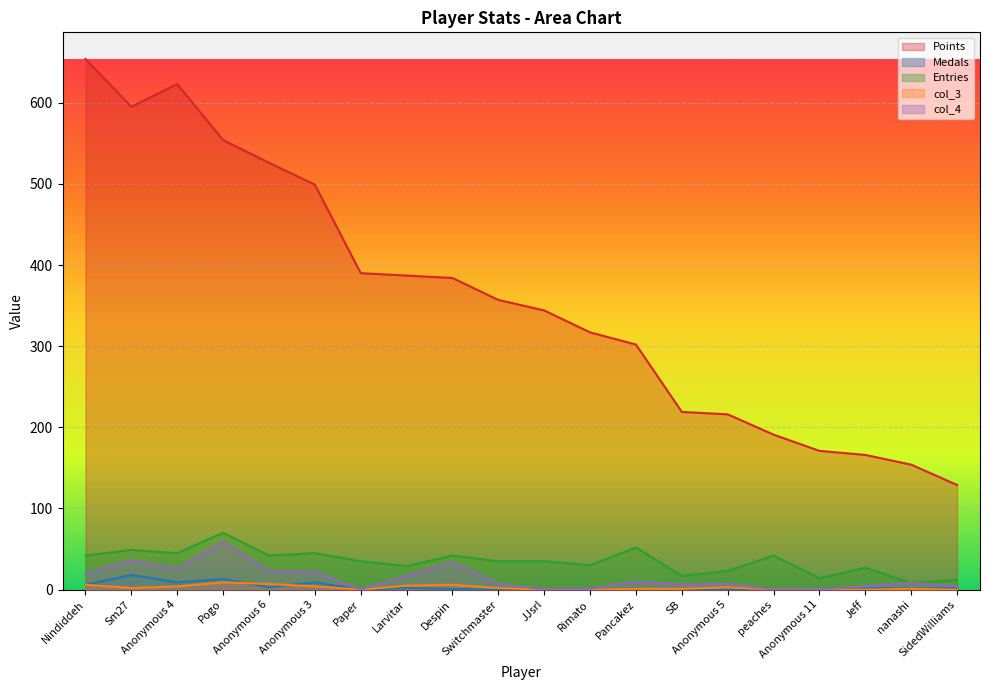

List the labels in order of Points value, largest first.

Nindiddeh, Anonymous 4, Sm27, Pogo, Anonymous 6, Anonymous 3, Paper, Larvitar, Despin, Switchmaster, JJsrl, Rimato, Pancakez, SB, Anonymous 5, peaches, Anonymous 11, Jeff, nanashi, SidedWilliams